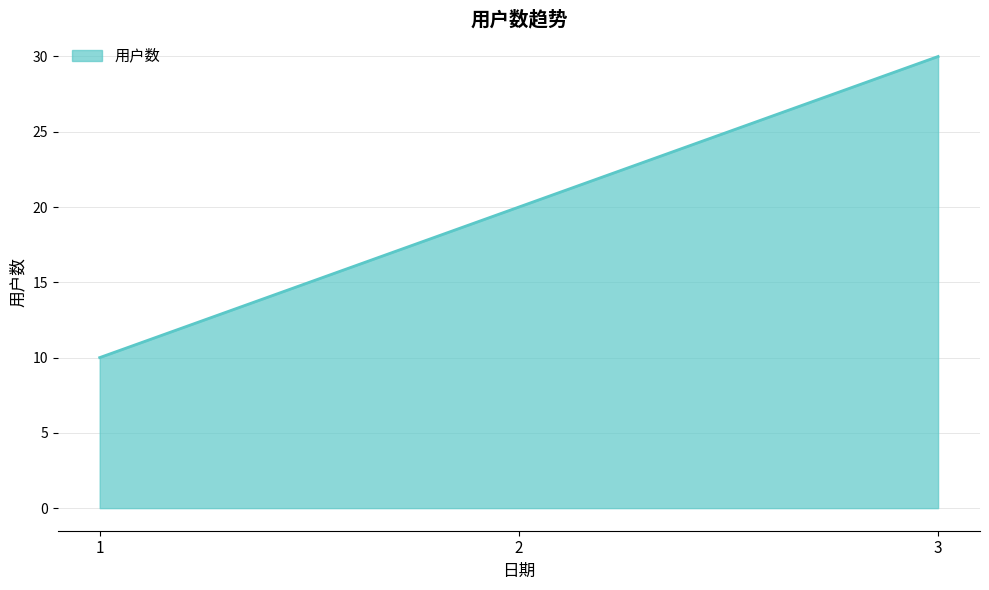

What is the average value?

20